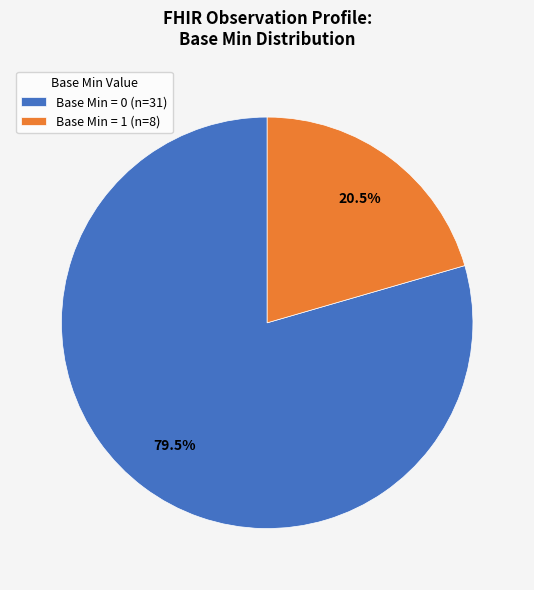

Rank the categories by value from lowest to highest.

Base Min = 1 (n=8), Base Min = 0 (n=31)